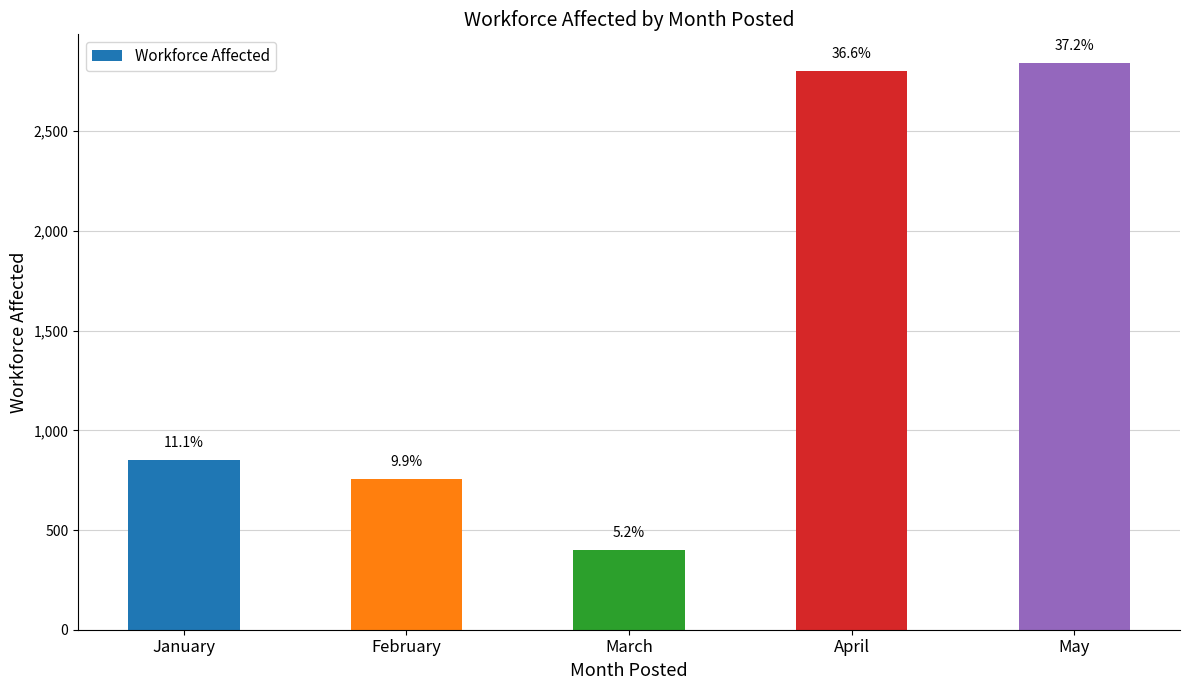

At which category does the chart reach its minimum across all series?

March